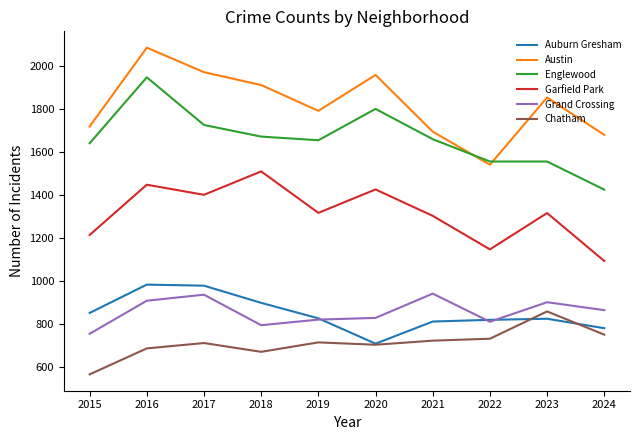

Is the value of Austin at 2019 greater than the value of Auburn Gresham at 2023?

Yes